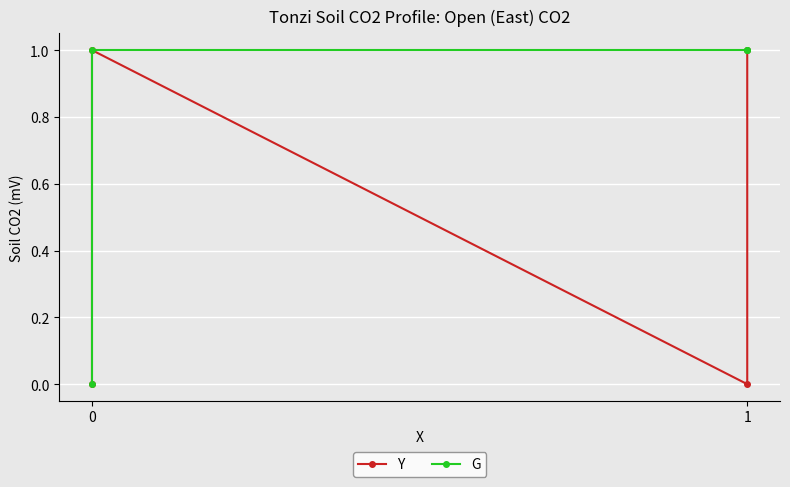

Rank the series by their maximum value, from highest to lowest.

Y, G